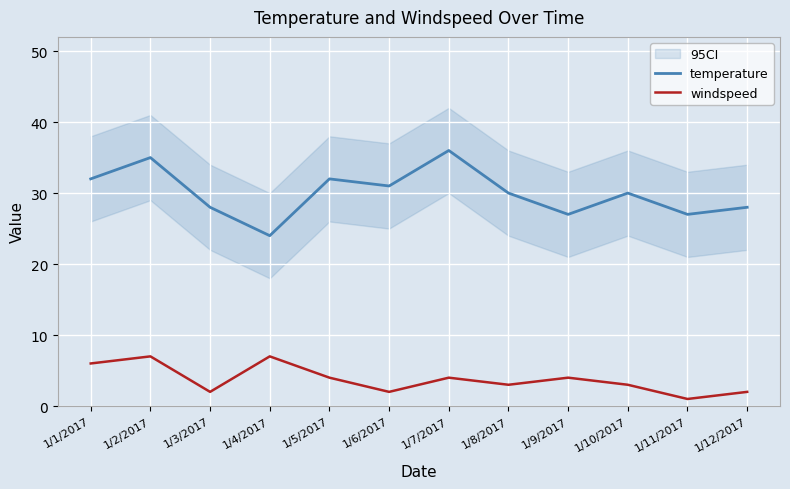

Between 1/5/2017 and 1/7/2017, which series saw the biggest shift?

temperature